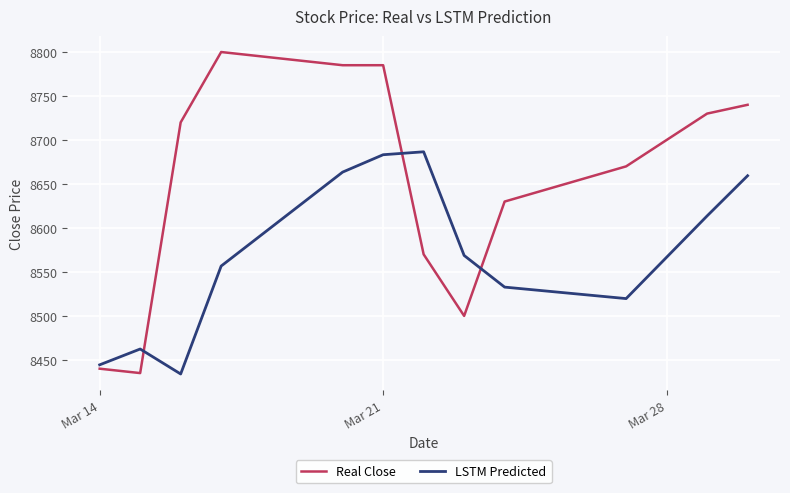

List the series in order of their overall mean, highest first.

Real Close, LSTM Predicted